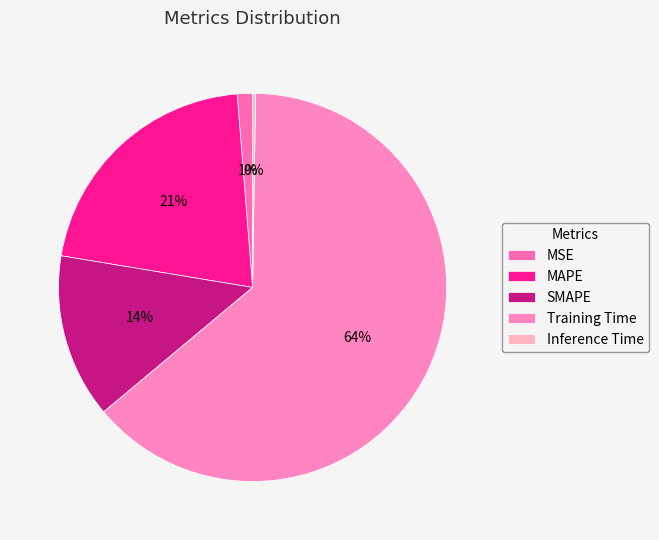

What is the smallest slice in the pie chart?

Inference Time